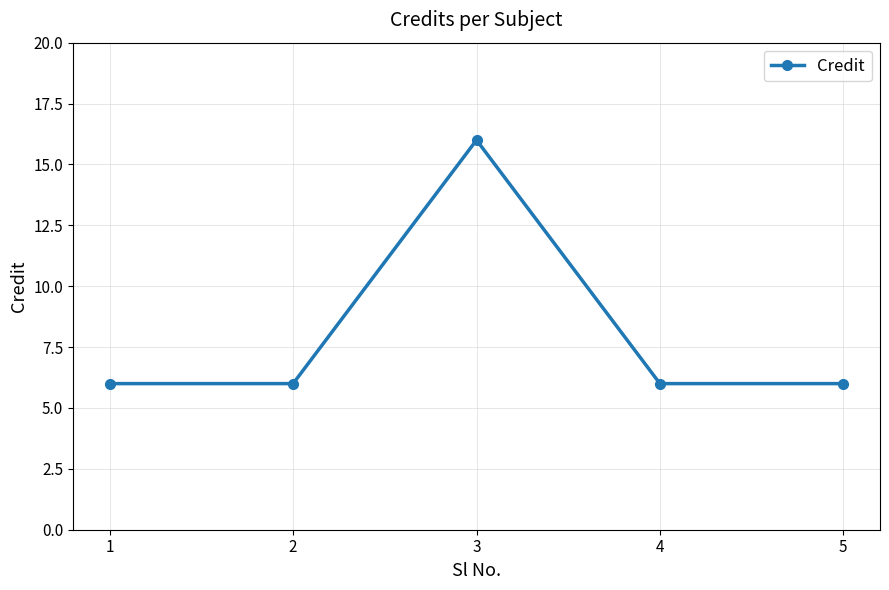

How many lines are shown in the chart?

1